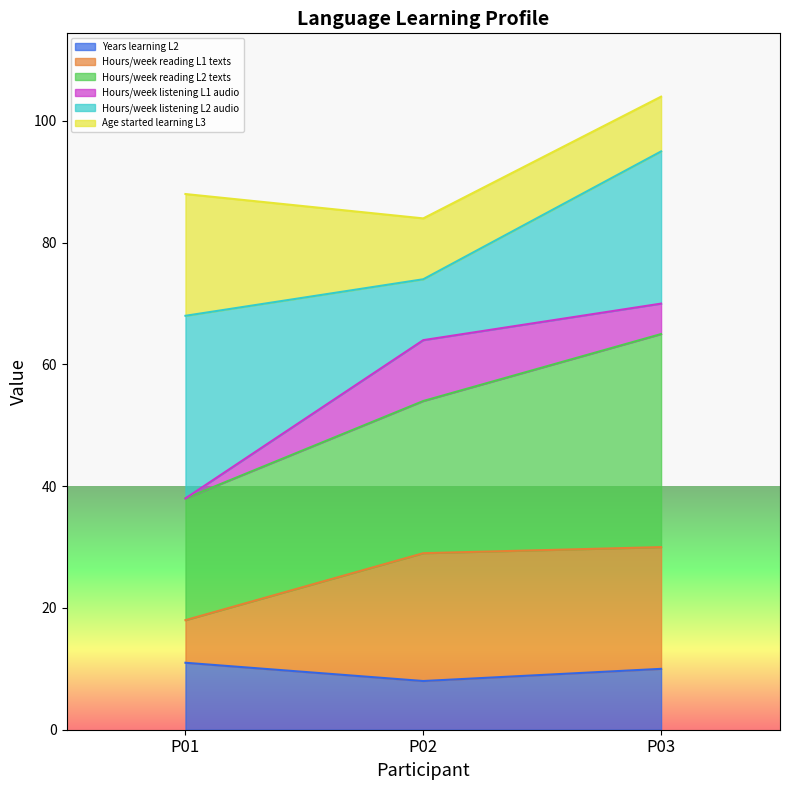

Where does the Years learning L2 series first go above 10?

P01